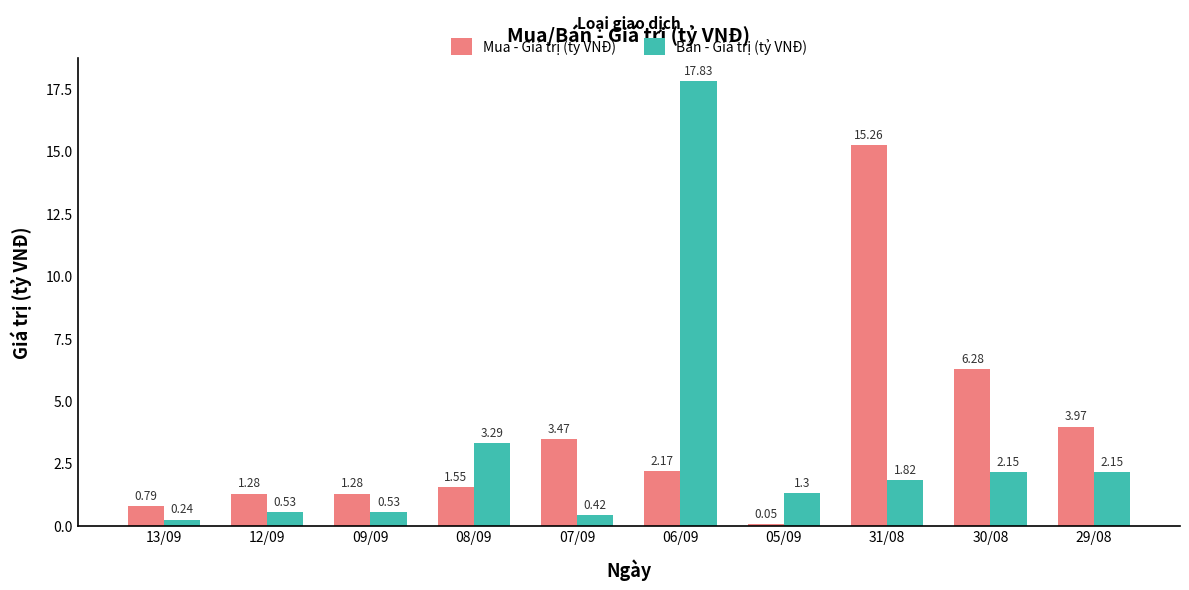

What is the total value across all series at 13/09?

1.0